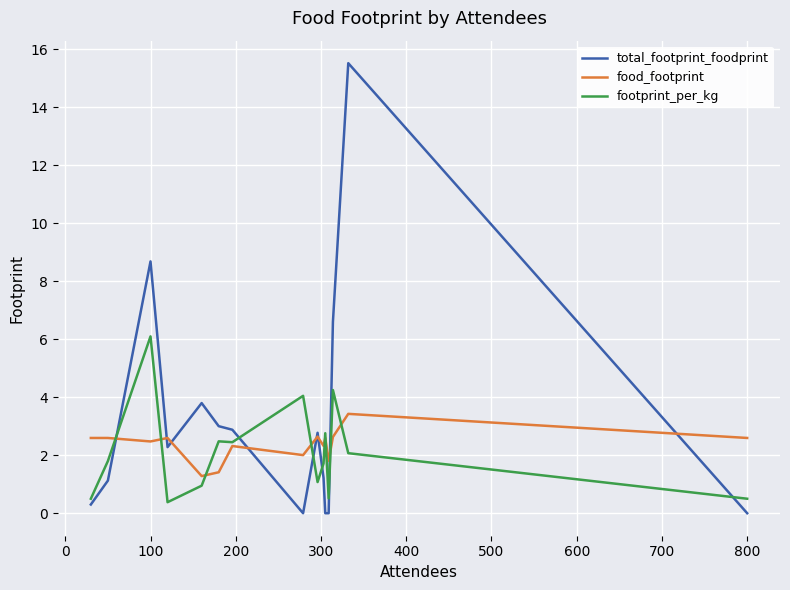

Which series has the largest total across all categories?

total_footprint_foodprint